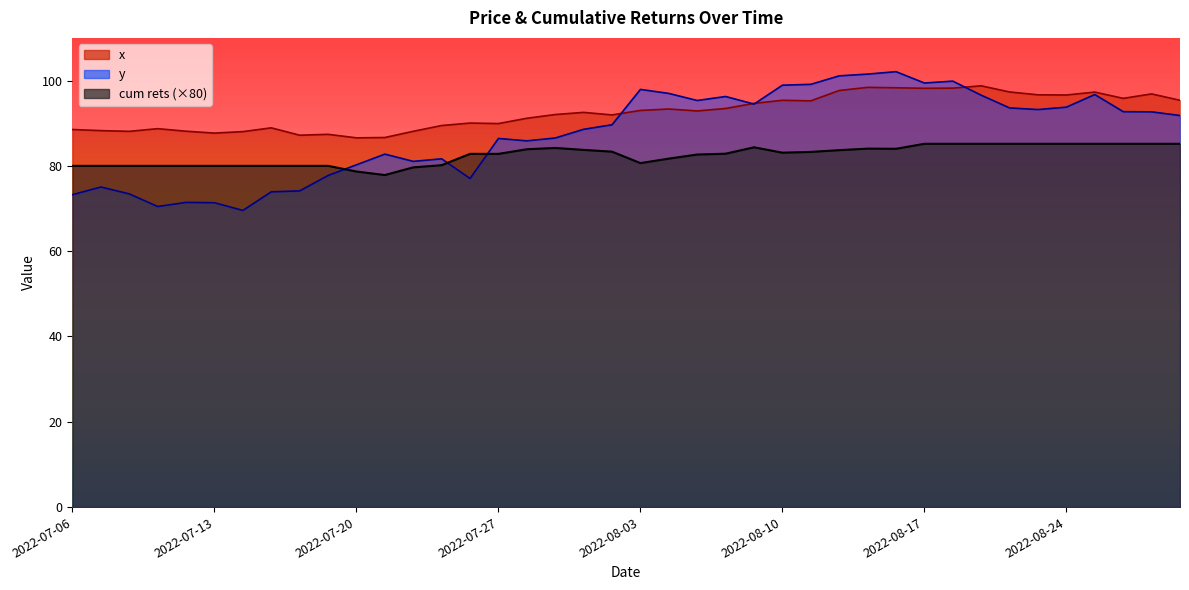

What are all the series names shown in the legend?

x, y, cum rets